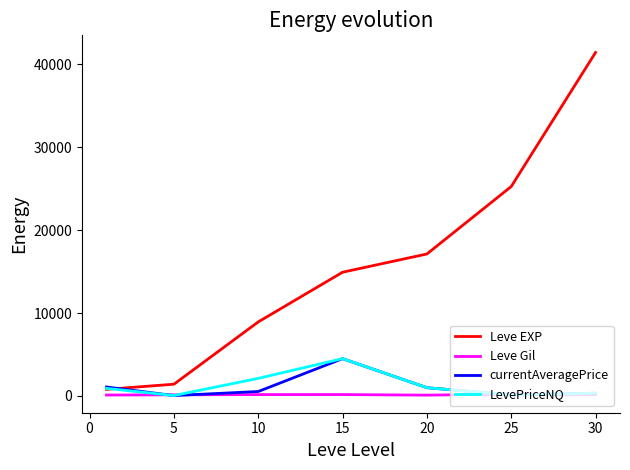

Which series has the largest range (max minus min)?

Leve EXP